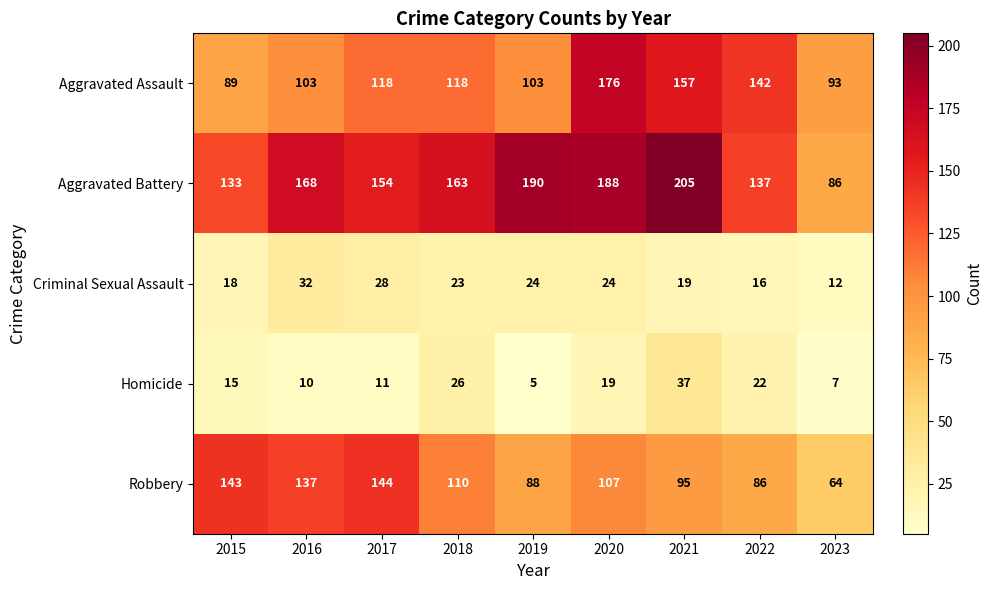

Which series has the largest range (max minus min)?

Aggravated Battery